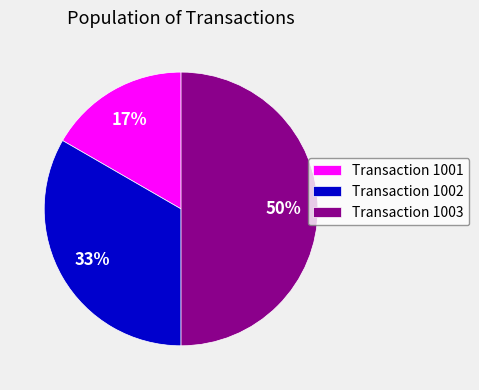

Is Transaction 1001 the majority of the pie?

No